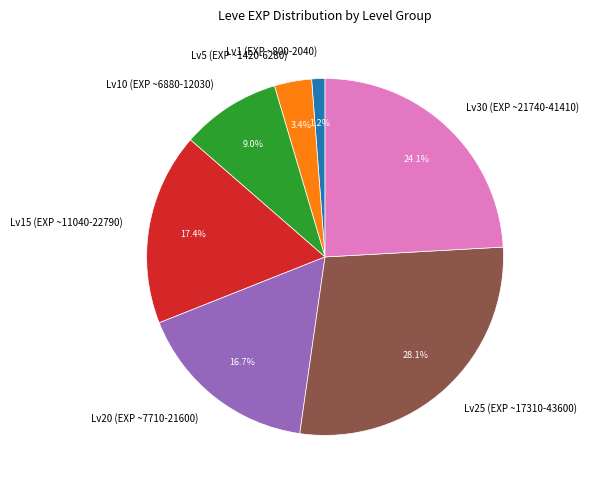

Which has a higher value, Lv15 (EXP ~11040-22790) or Lv30 (EXP ~21740-41410)?

Lv30 (EXP ~21740-41410)